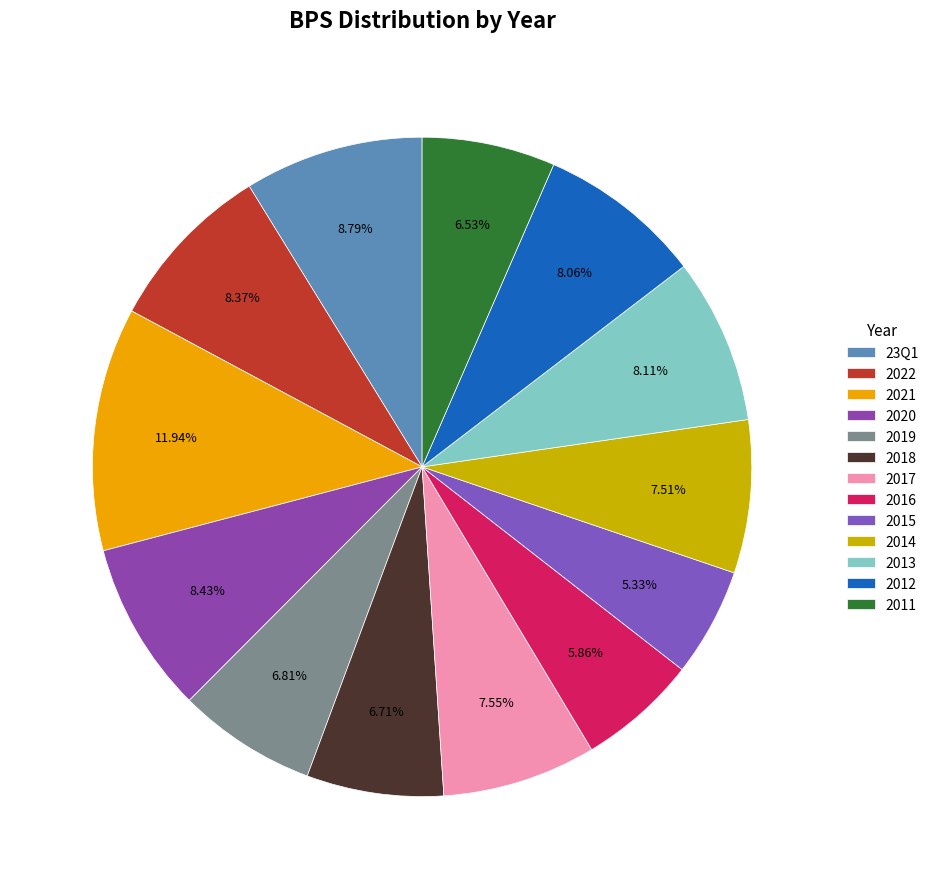

Approximately how many times larger is the value at 2014 compared to 2016?

1.3